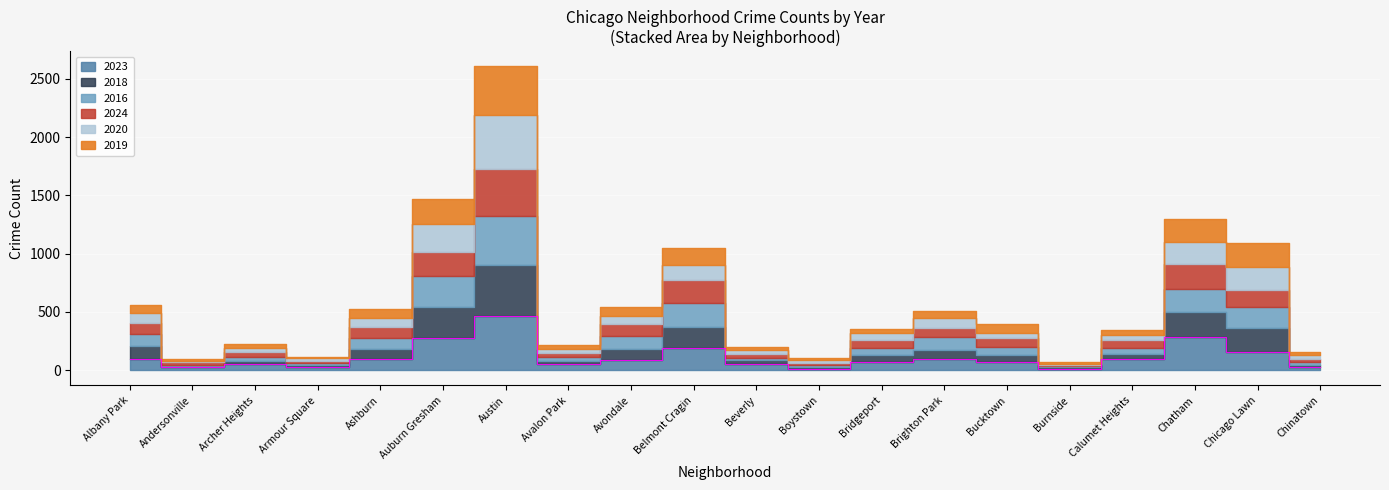

True or false: 2016 has a value of 61 at Calumet Heights.

False